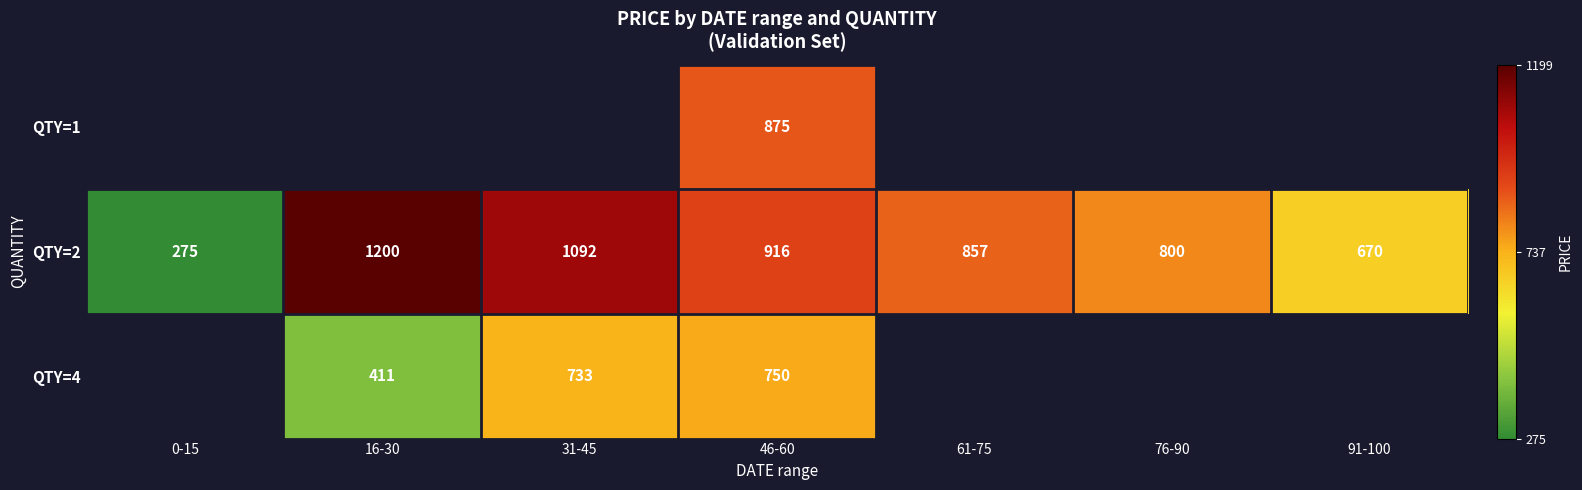

Count the number of categories in the chart.

7